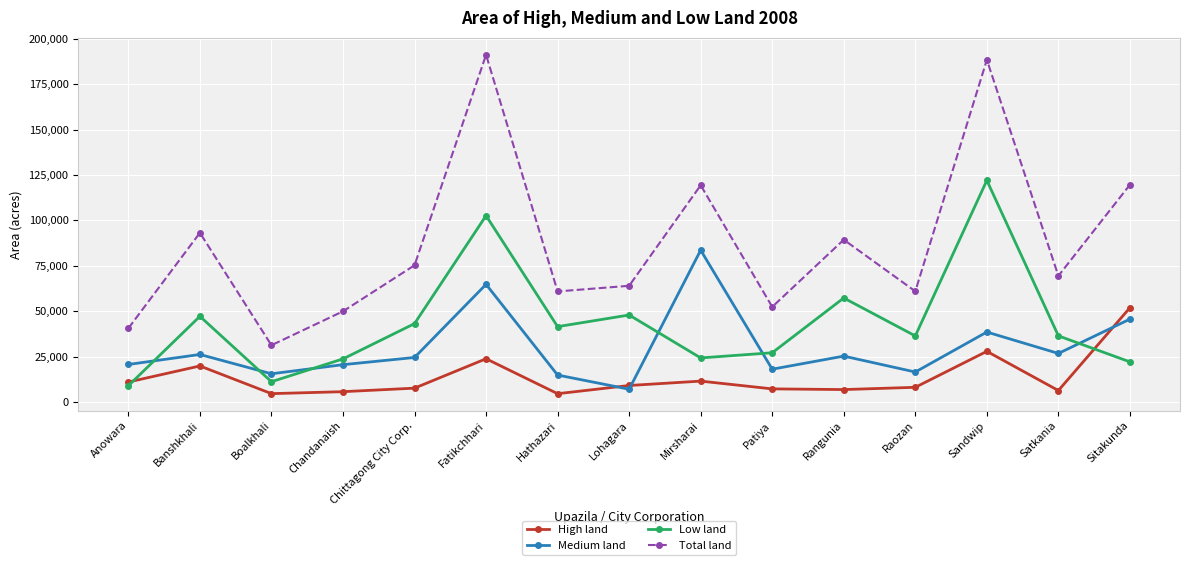

Rank the series at Lohagara from highest to lowest value.

Total land, Low land, High land, Medium land